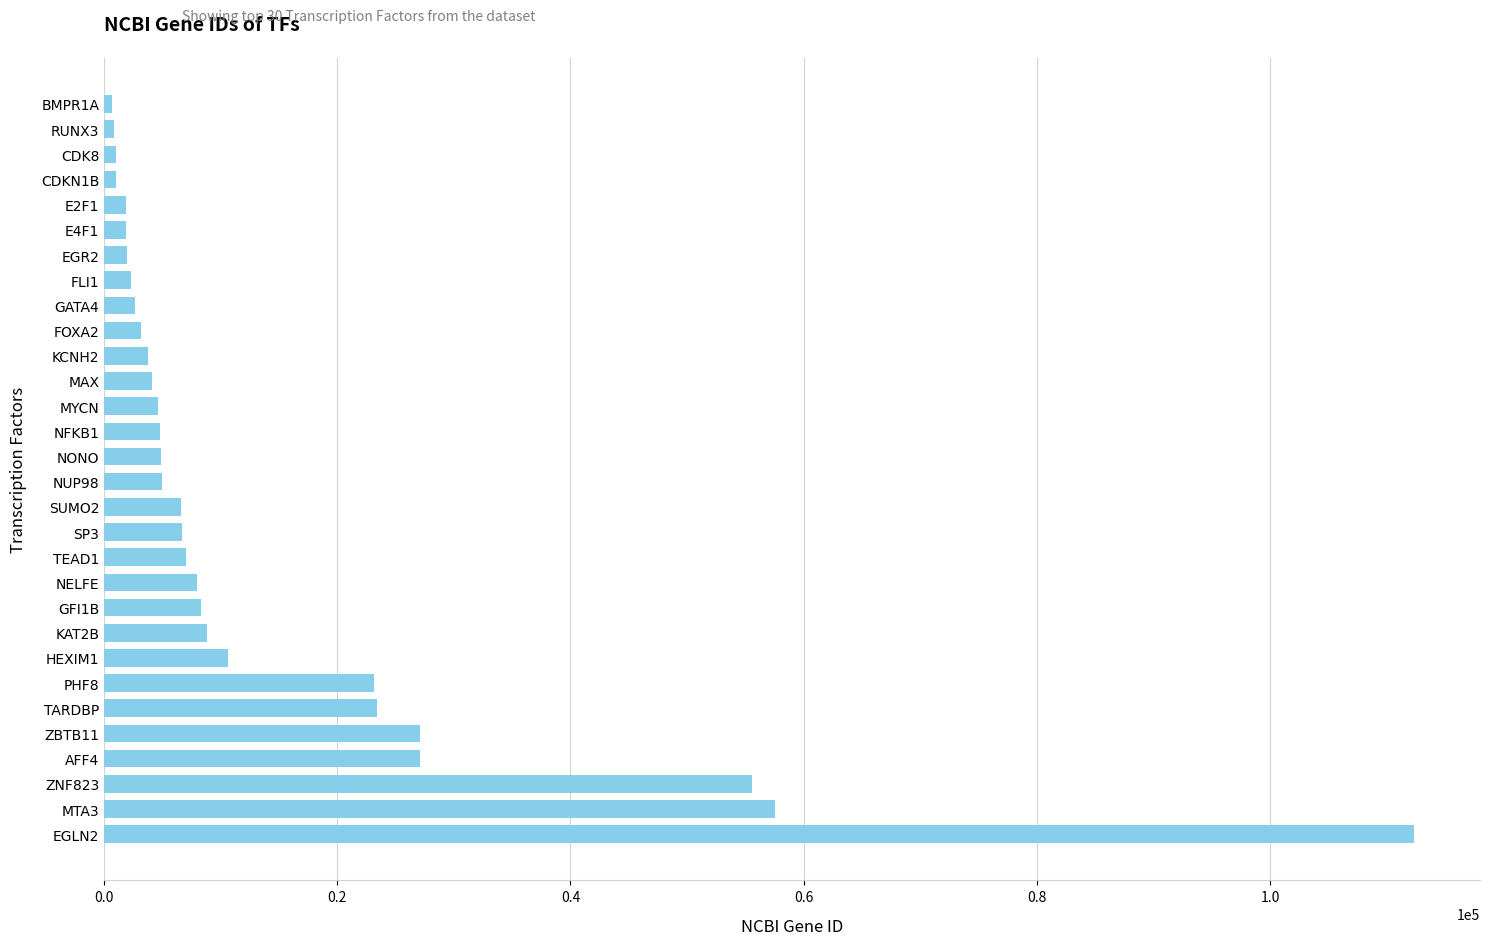

True or false: the data shows 11457 at TARDBP.

False